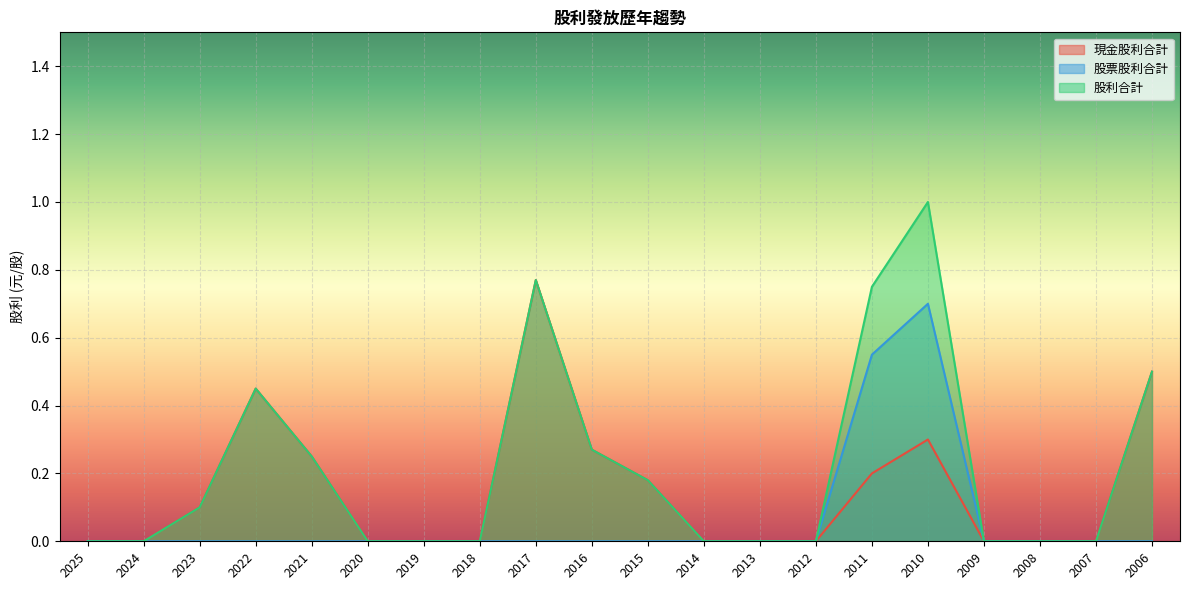

Does the chart display data point markers on the line(s)?

No